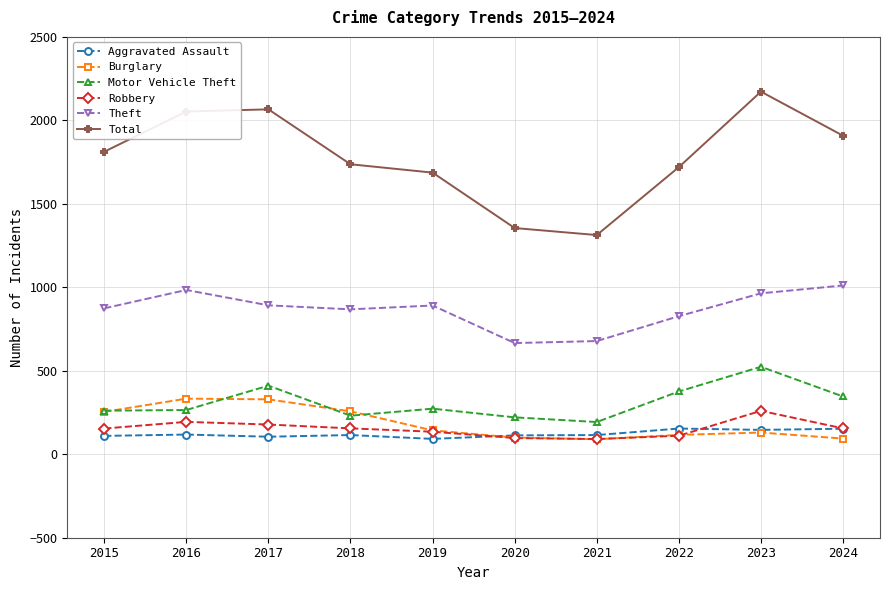

How many data points in Motor Vehicle Theft are less than 273?

5